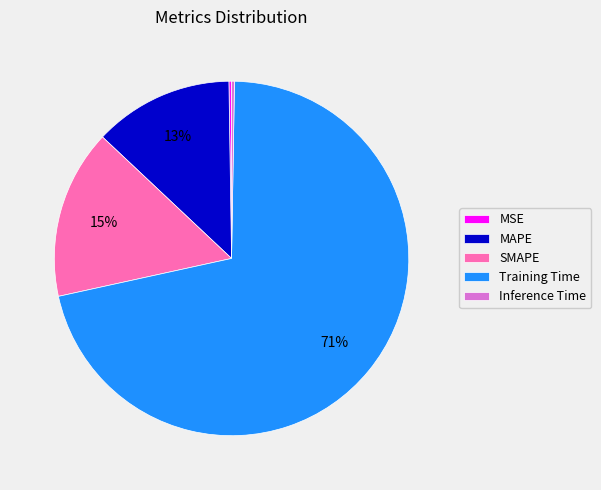

What is the majority slice?

Training Time